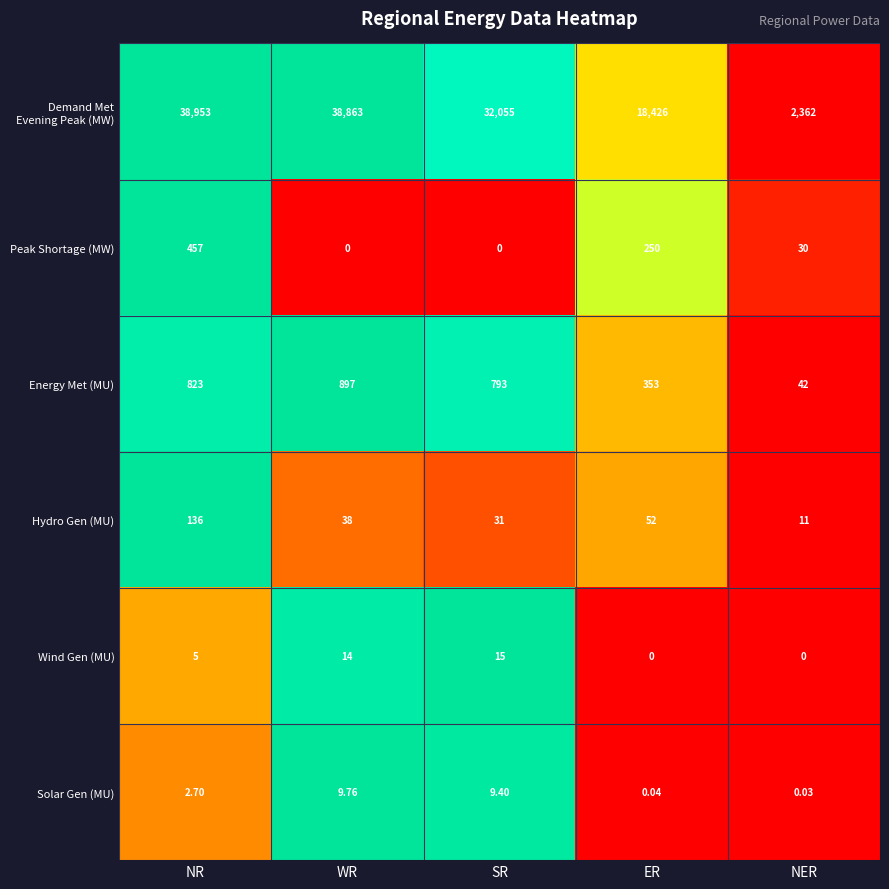

Which series changed the most between NR and WR?

Peak Shortage (MW)